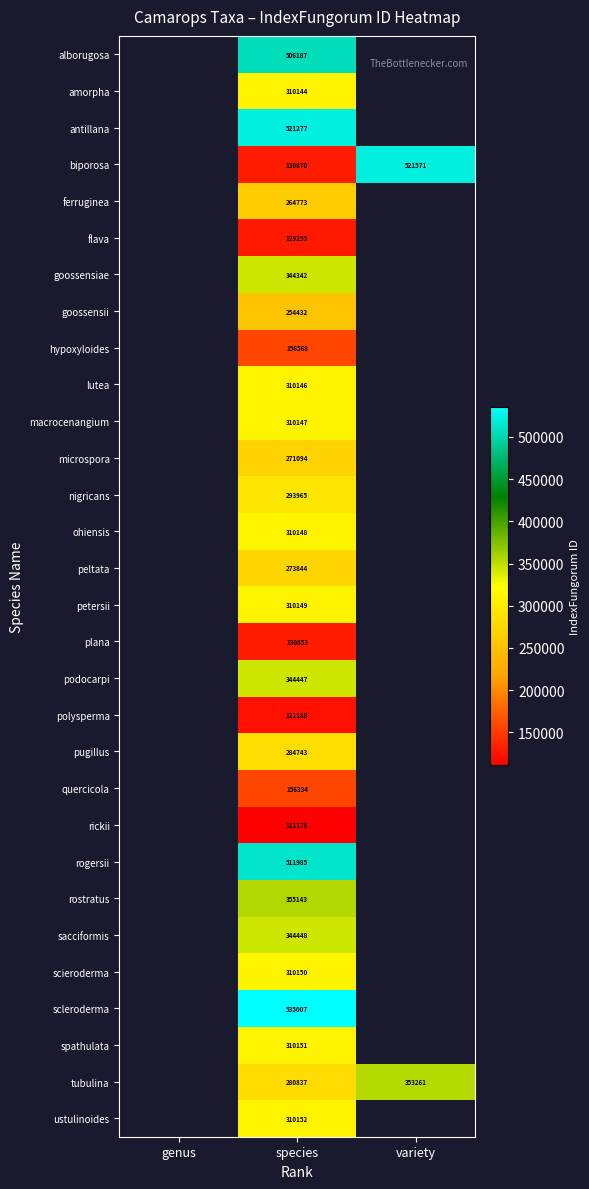

Rank the series at species from lowest to highest value.

rickii, polysperma, flava, plana, biporosa, quercicola, hypoxyloides, goossensii, ferruginea, microspora, peltata, tubulina, pugillus, nigricans, amorpha, lutea, macrocenangium, ohiensis, petersii, scieroderma, spathulata, ustulinoides, goossensiae, podocarpi, sacciformis, rostratus, alborugosa, rogersii, antillana, scleroderma